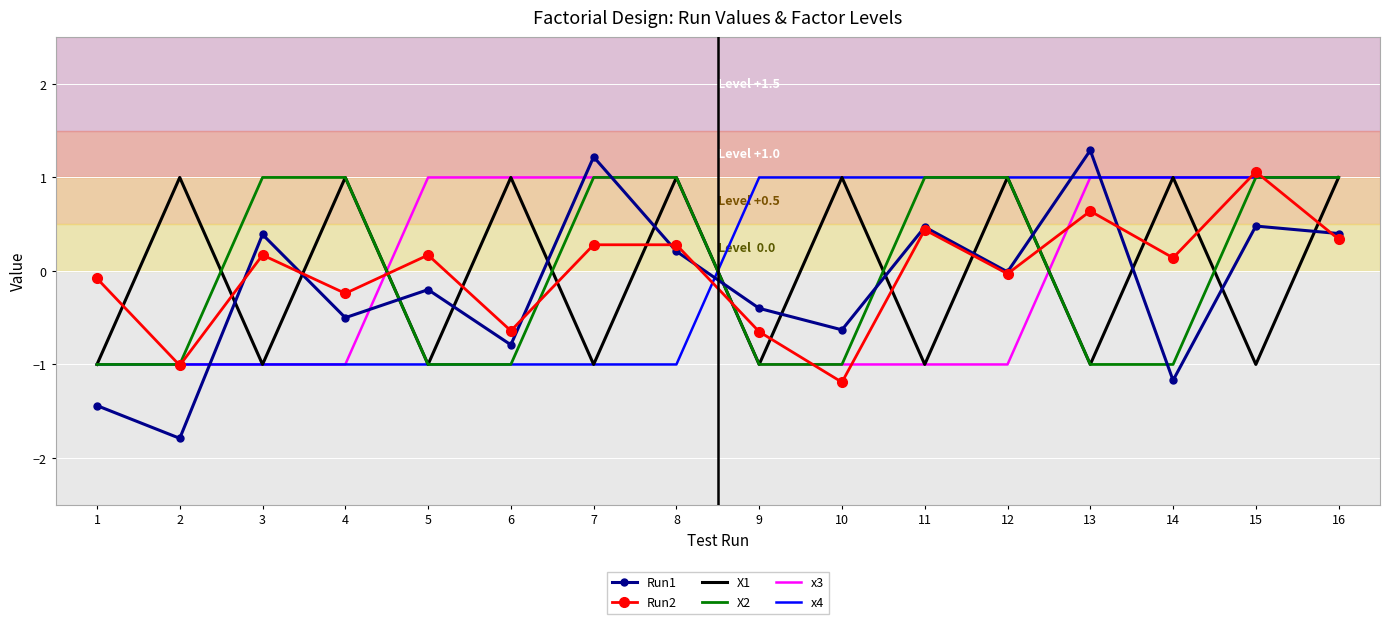

What is the total value across all series at 5?

-2.0